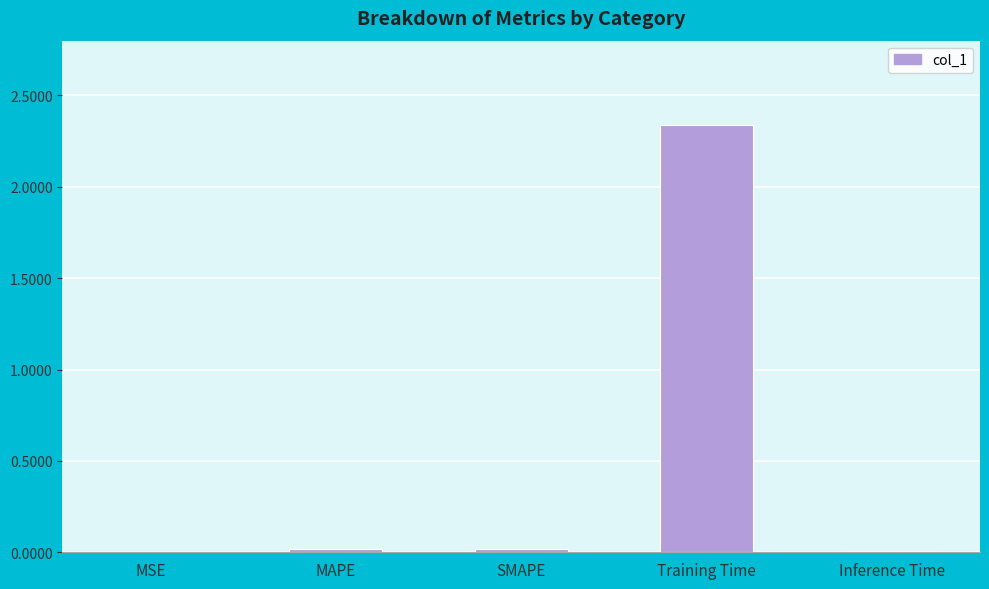

True or false: the data shows 3.6 at Training Time.

False